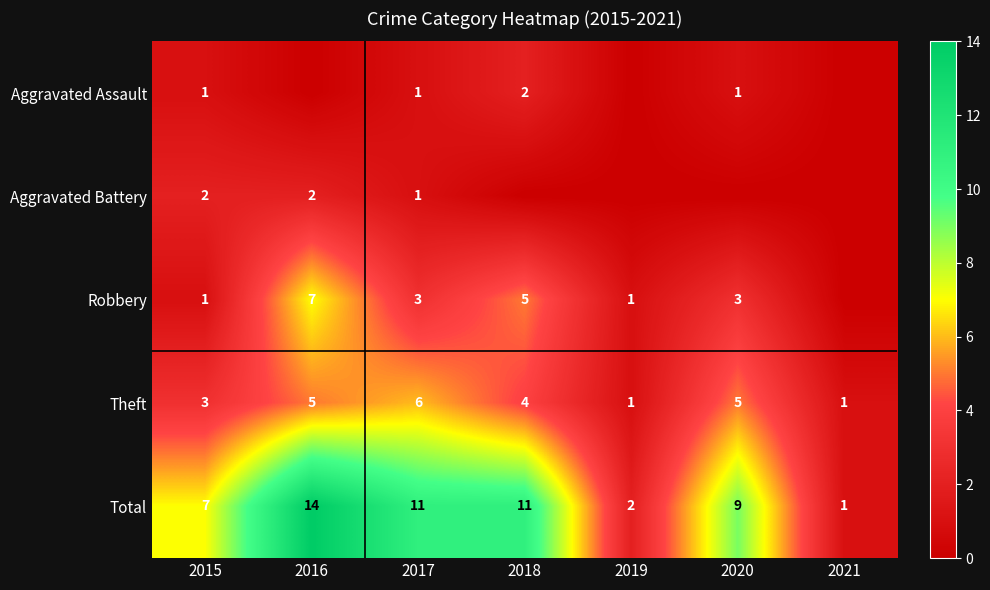

What is the sum of the Total values at 2021 and 2016?

15